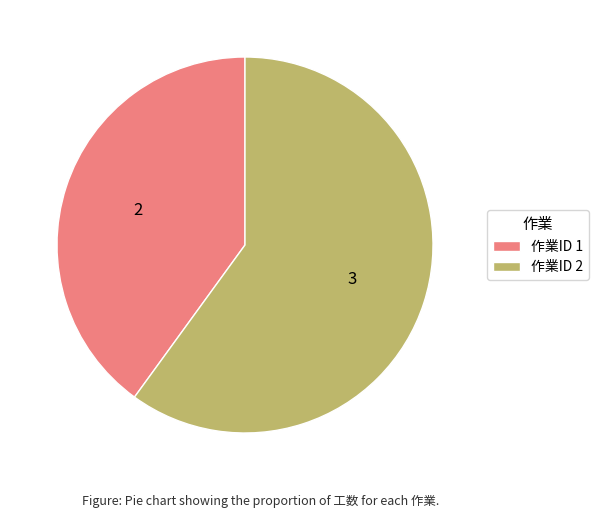

What is the largest slice in the pie chart?

作業ID 2